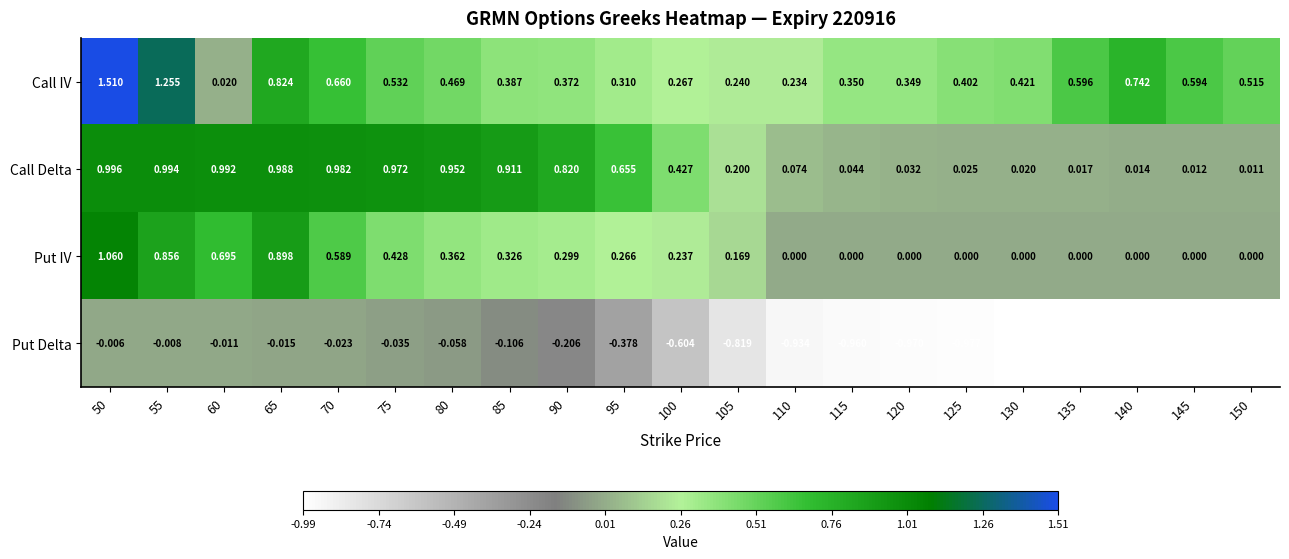

Which series has the largest range (max minus min)?

Call IV